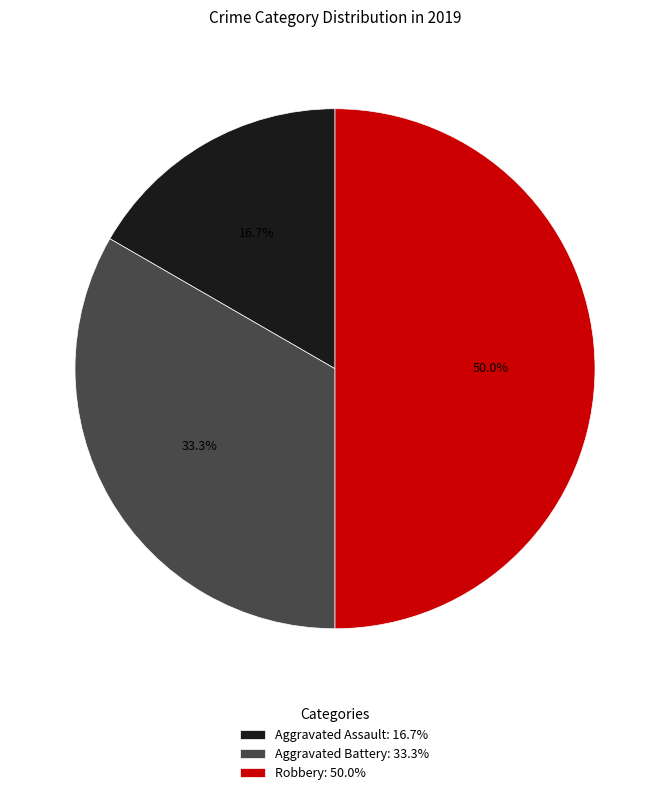

Which has a higher value, Robbery: 50.0% or Aggravated Battery: 33.3%?

Robbery: 50.0%